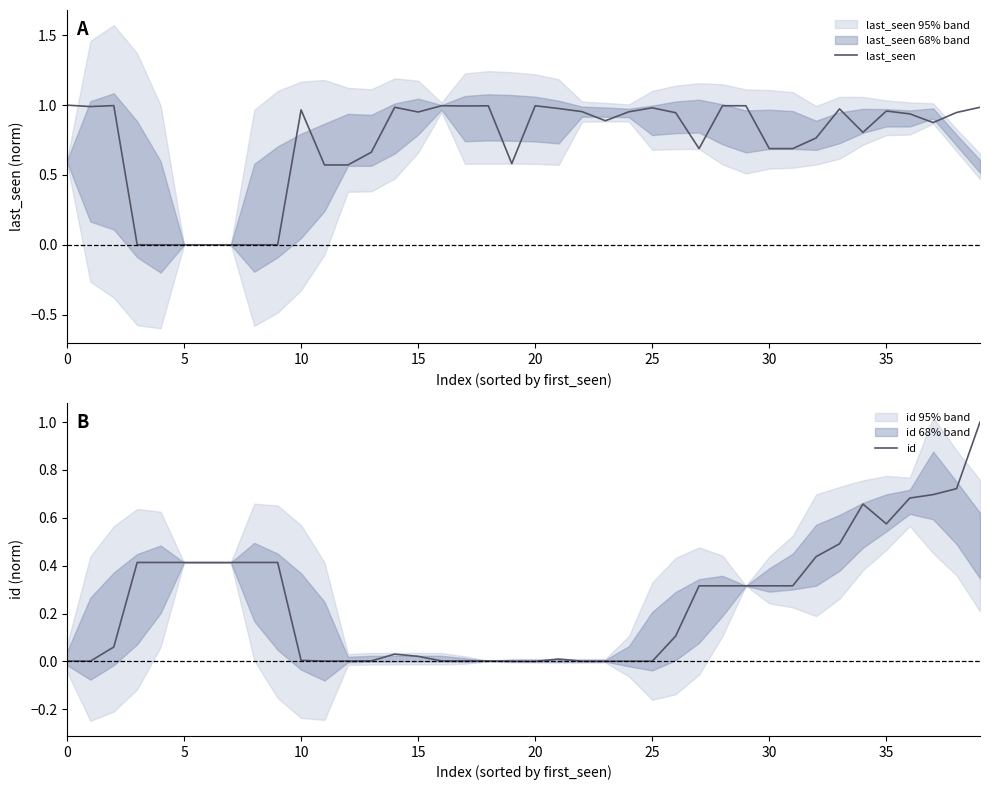

What is the highest value of the last_seen series?

1.0